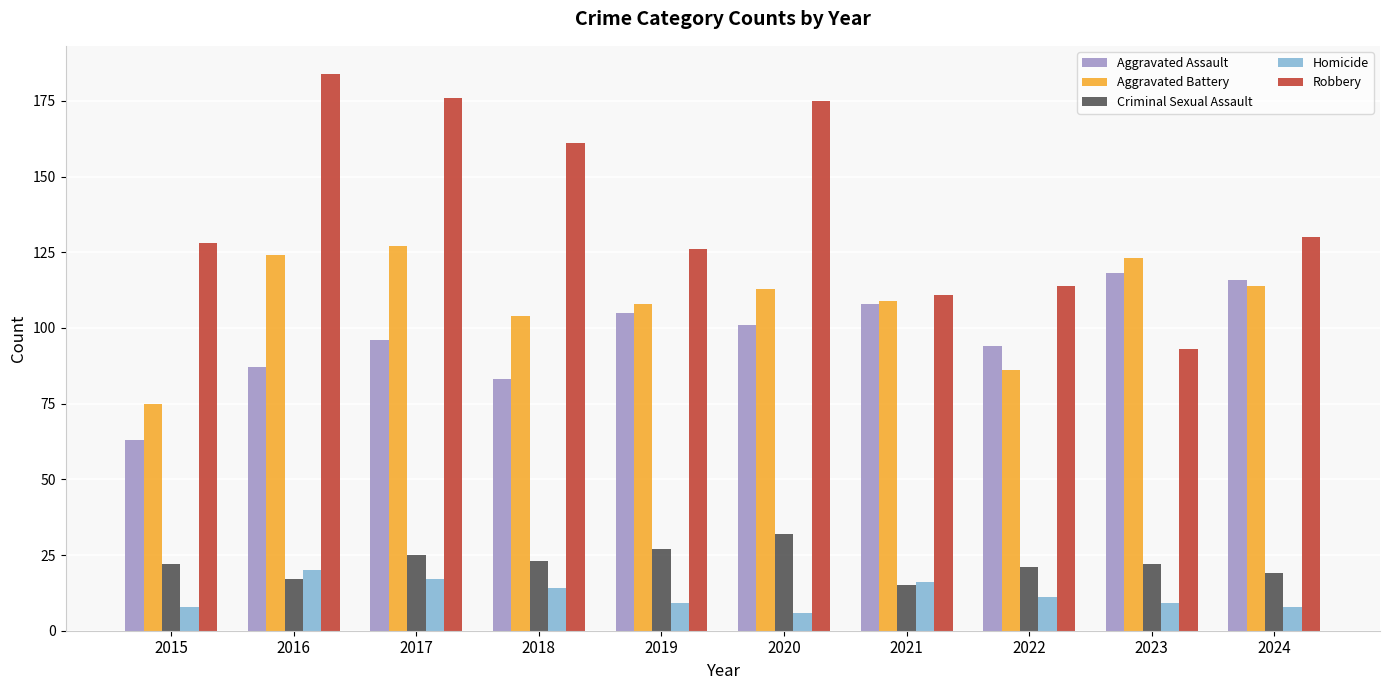

What are all the series names shown in the legend?

Aggravated Assault, Aggravated Battery, Criminal Sexual Assault, Homicide, Robbery